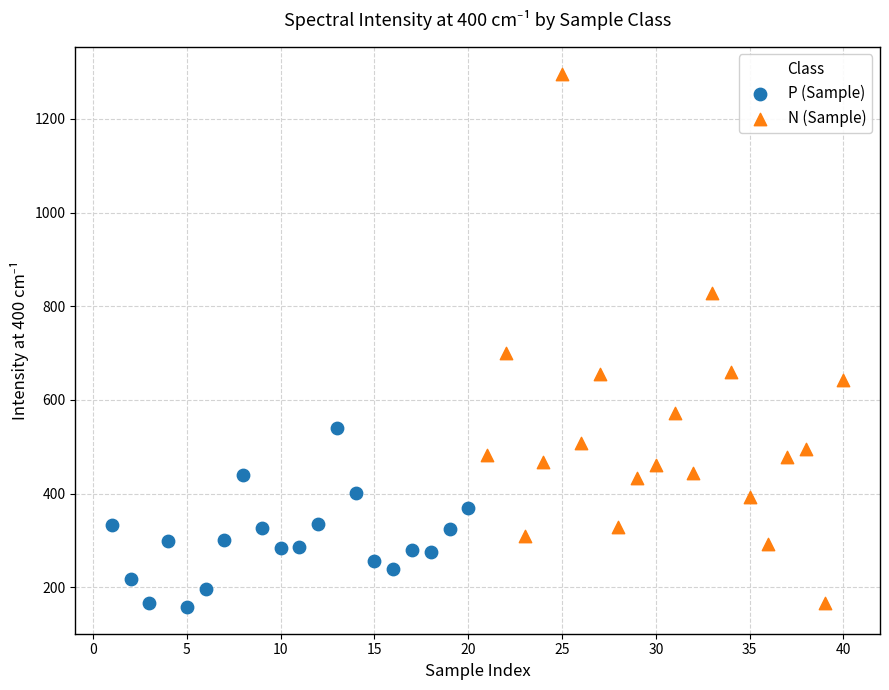

Which series reaches the maximum Y coordinate?

N (Sample)